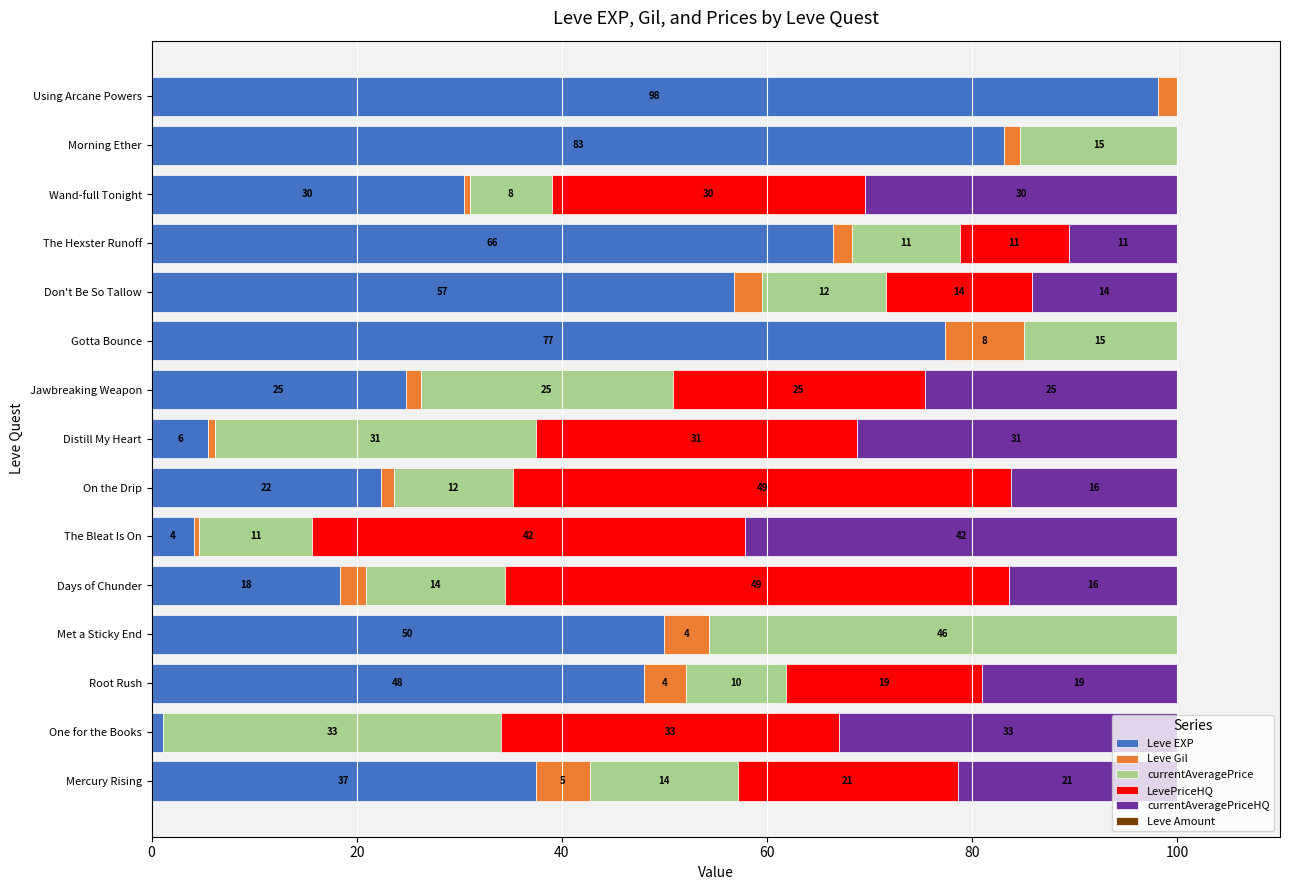

What is the difference between the second highest and minimum values in the currentAveragePriceHQ series?

33.0